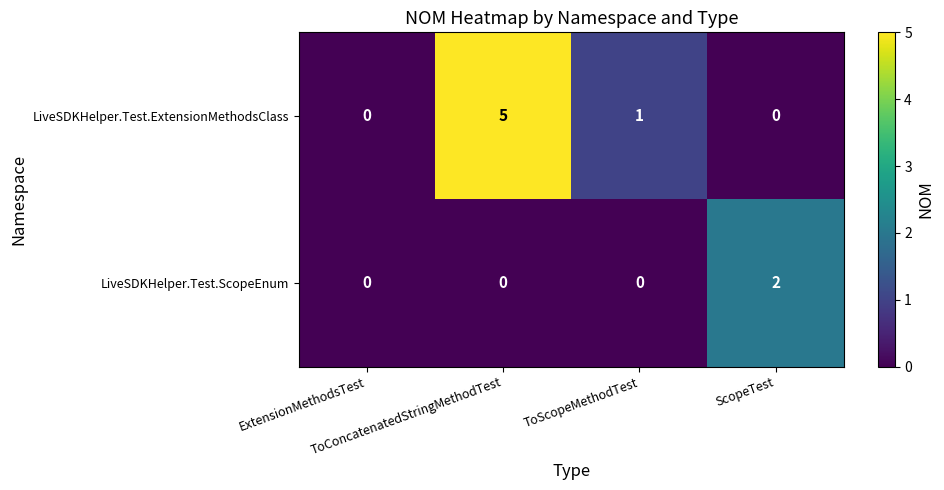

Which series has the largest range (max minus min)?

LiveSDKHelper.Test.ExtensionMethodsClass